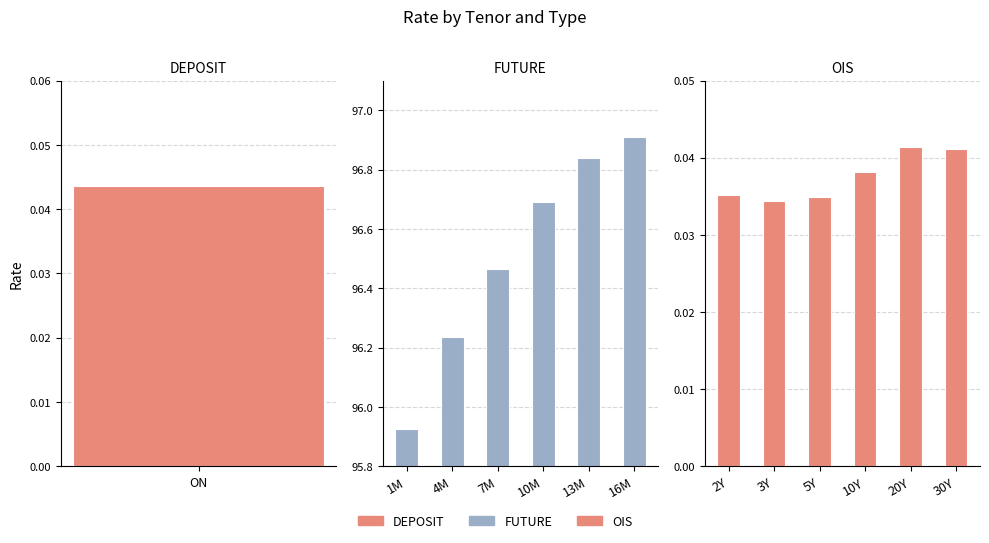

What is the minimum value for FUTURE?

95.9